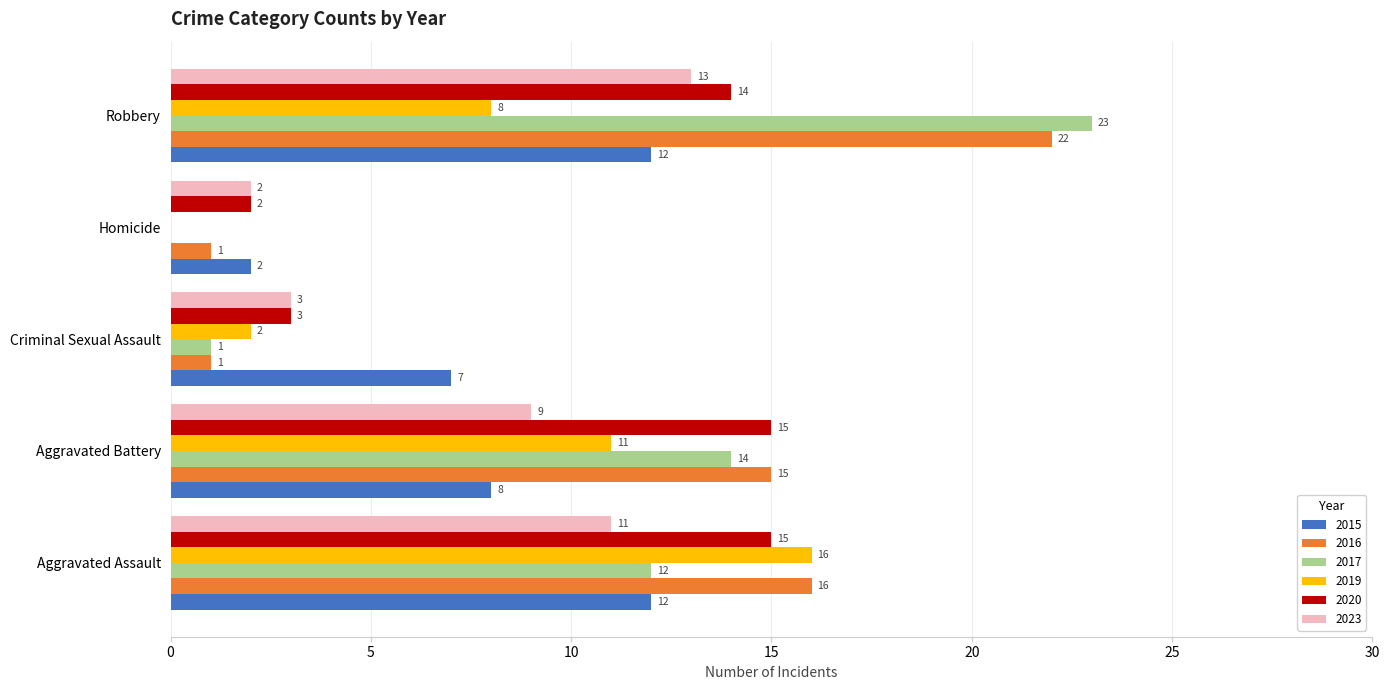

Which series has the largest total across all categories?

2016